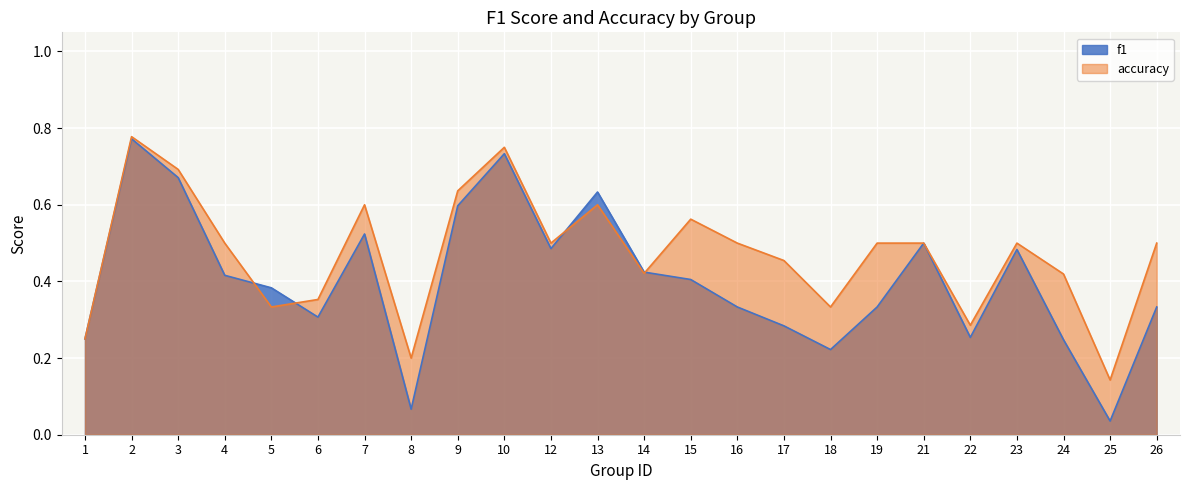

The value of accuracy at 21 is 0.3. True or false?

False